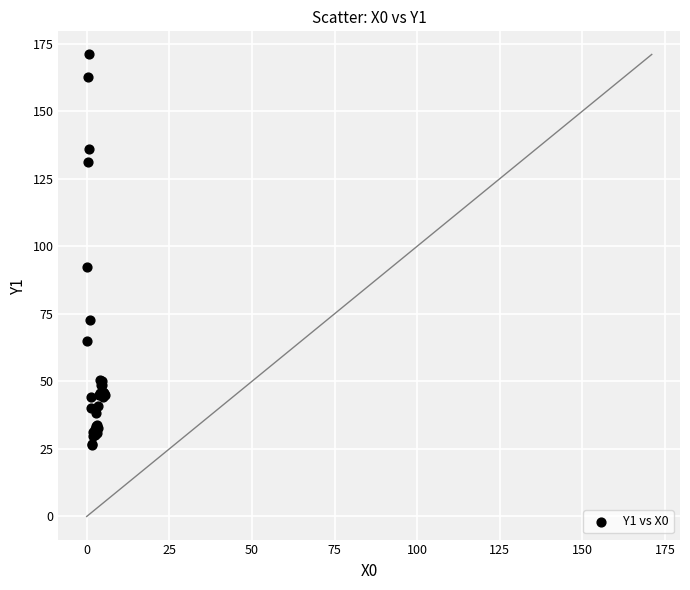

What Y value in the scatter plot is closest to 98?

92.2